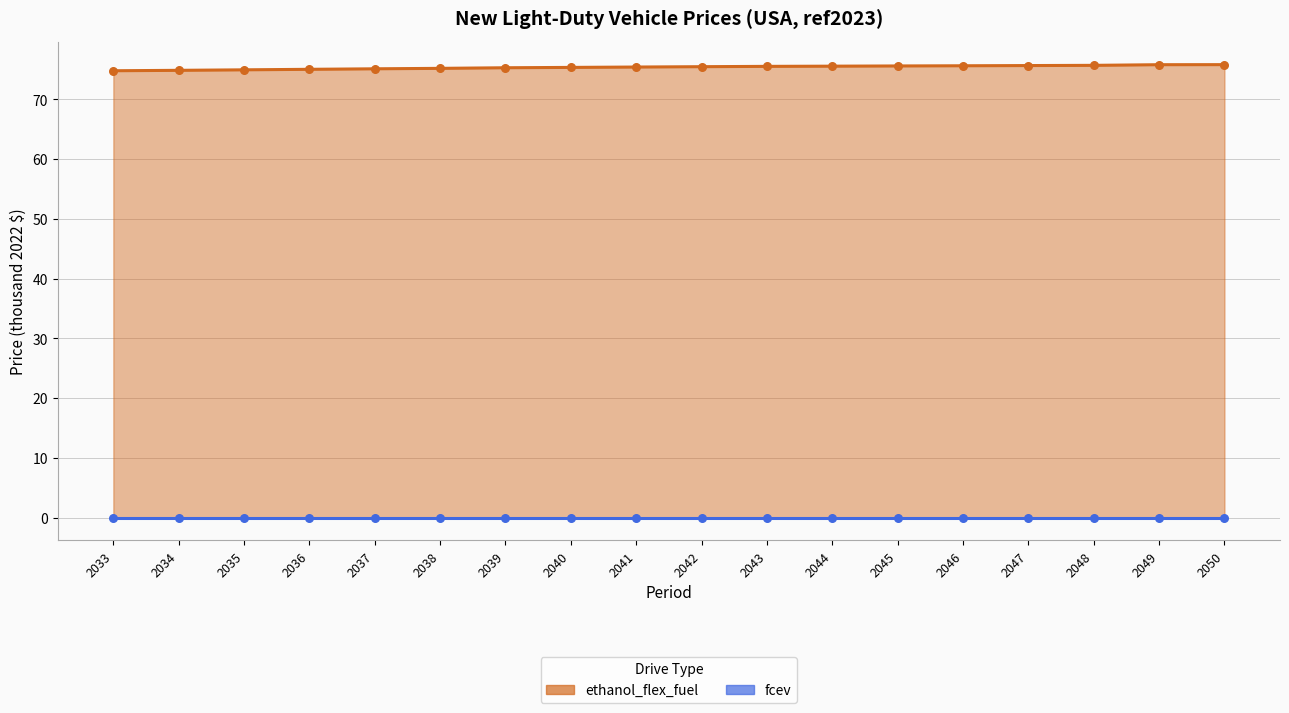

What is the change in value from 2035 to 2047?

+0.7